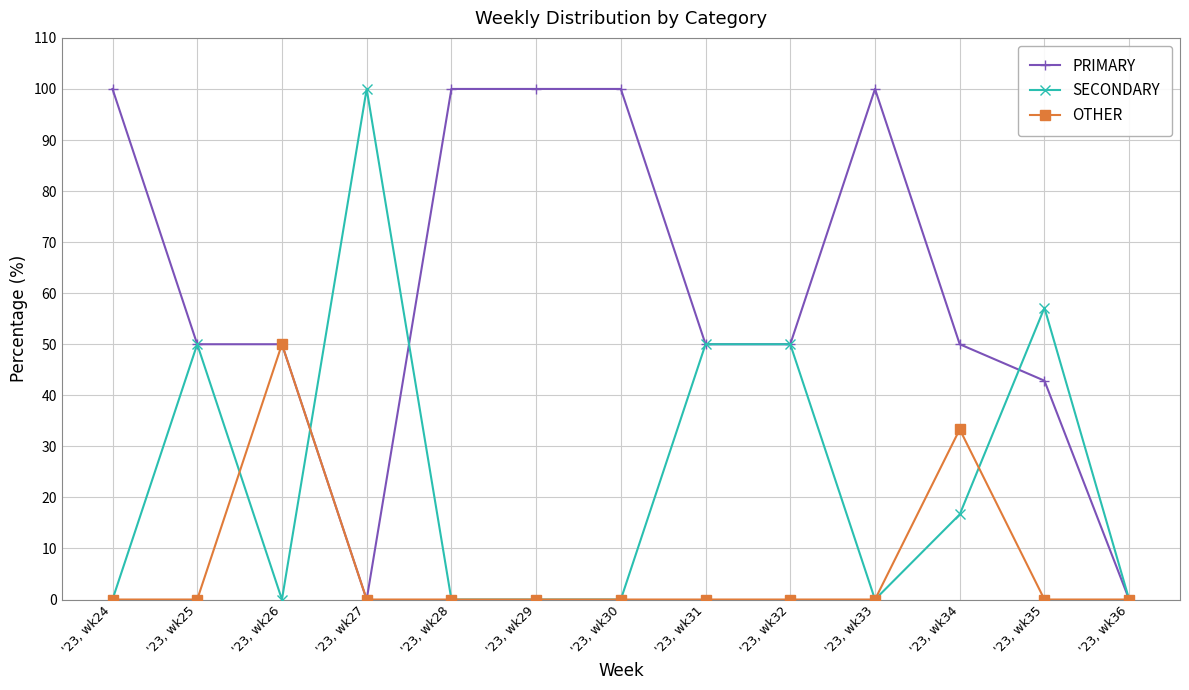

Reading right to left, list all the values displayed in this chart.

PRIMARY: '23, wk36=0.0	'23, wk35=42.9	'23, wk34=50.0	'23, wk33=100.0	'23, wk32=50.0	'23, wk31=50.0	'23, wk30=100.0	'23, wk29=100.0	'23, wk28=100.0	'23, wk27=0.0	'23, wk26=50.0	'23, wk25=50.0	'23, wk24=100.0
SECONDARY: '23, wk36=0.0	'23, wk35=57.1	'23, wk34=16.7	'23, wk33=0.0	'23, wk32=50.0	'23, wk31=50.0	'23, wk30=0.0	'23, wk29=0.0	'23, wk28=0.0	'23, wk27=100.0	'23, wk26=0.0	'23, wk25=50.0	'23, wk24=0.0
OTHER: '23, wk36=0.0	'23, wk35=0.0	'23, wk34=33.3	'23, wk33=0.0	'23, wk32=0.0	'23, wk31=0.0	'23, wk30=0.0	'23, wk29=0.0	'23, wk28=0.0	'23, wk27=0.0	'23, wk26=50.0	'23, wk25=0.0	'23, wk24=0.0